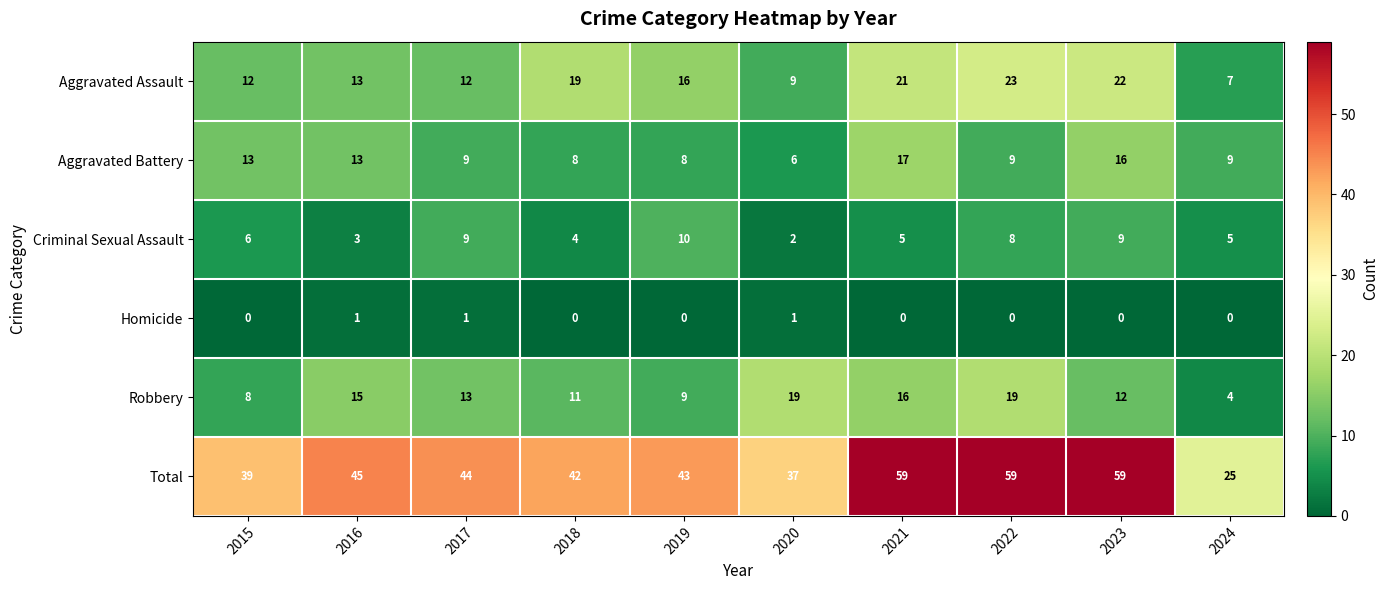

What is the sum of all Homicide values?

3